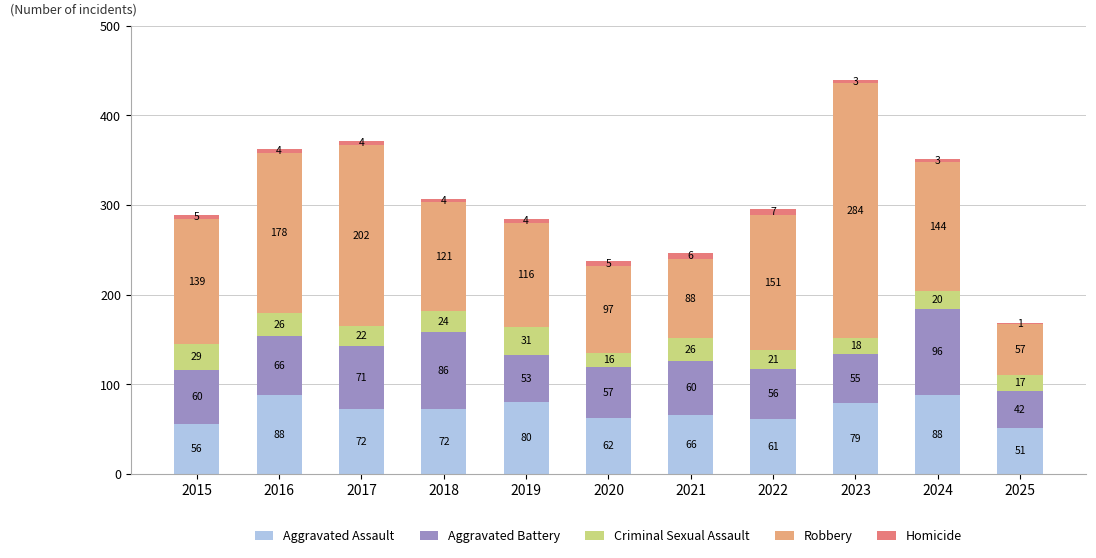

Reading left to right, transcribe the values for Aggravated Assault.

2015=56	2016=88	2017=72	2018=72	2019=80	2020=62	2021=66	2022=61	2023=79	2024=88	2025=51